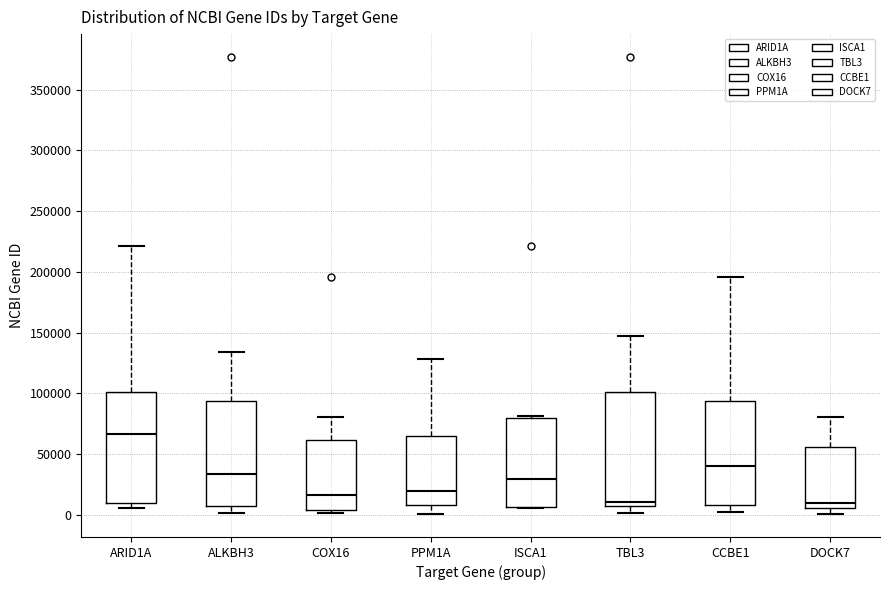

Where is the lower edge of the box for DOCK7 on the y-axis? The values are not printed on the chart, so give them approximately, as read against the axis.

5000